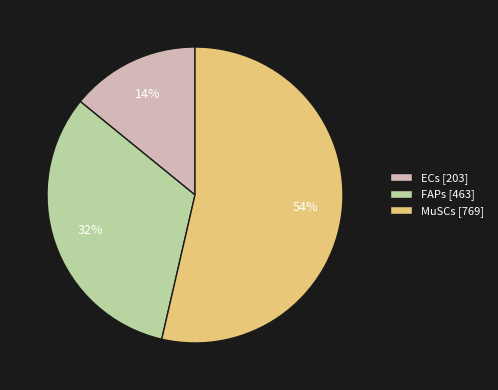

To the nearest percent, what portion does MuSCs represent?

54%